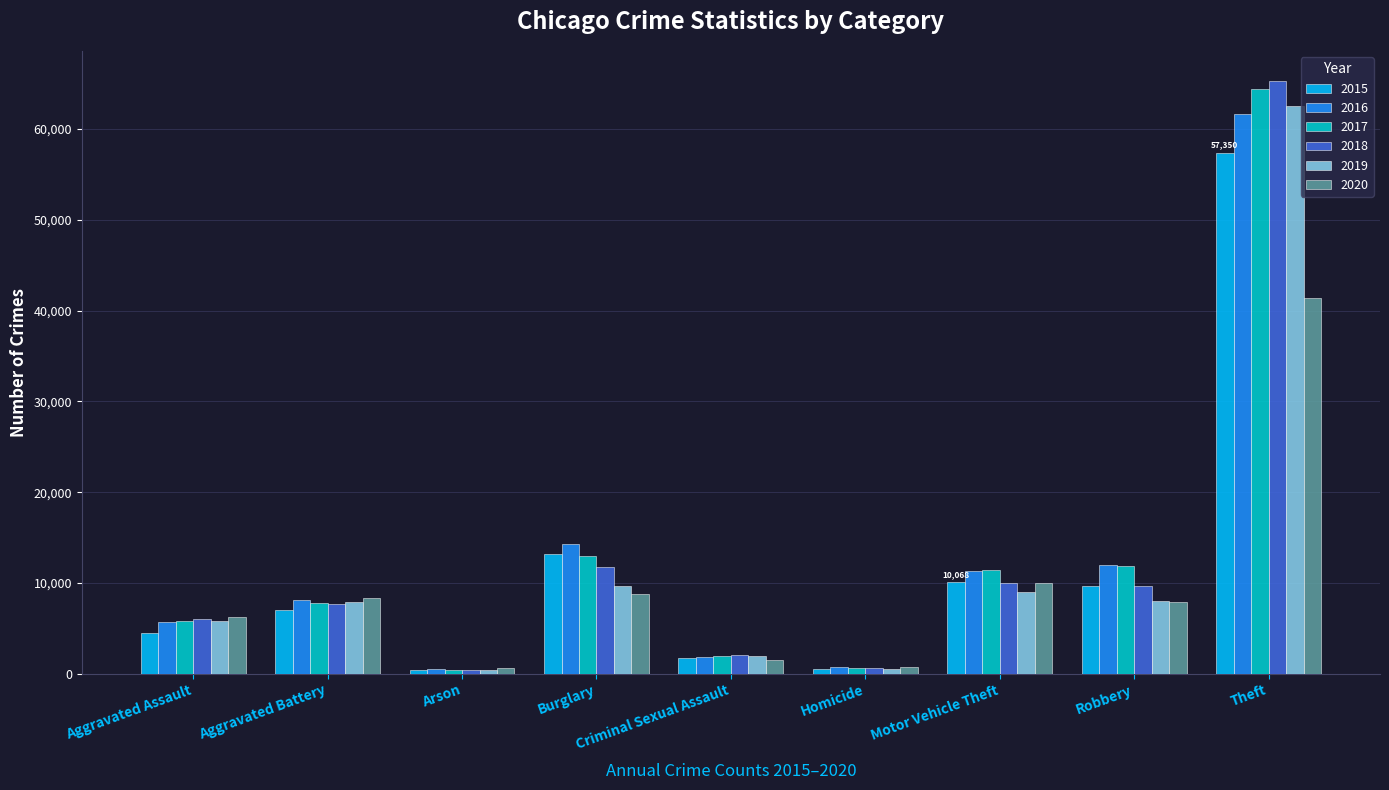

Is it true that 2015 equals 14395 at Motor Vehicle Theft?

False